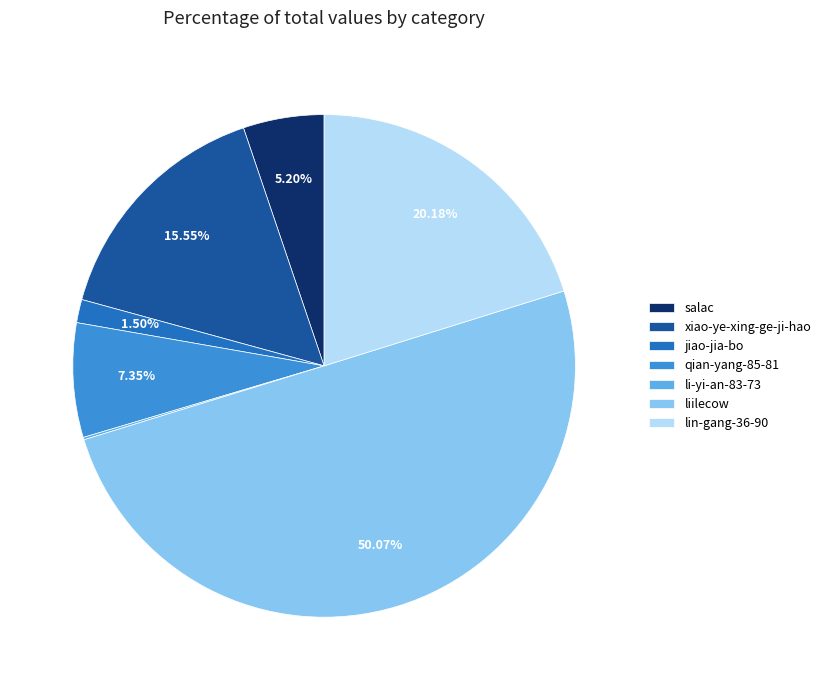

Which category accounts for the majority?

liilecow